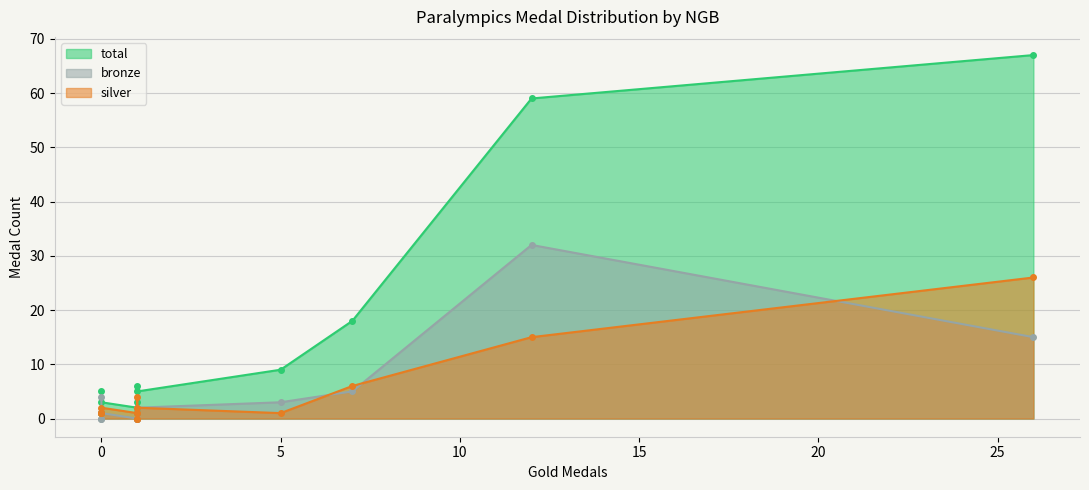

What is the average value of the silver series?

4